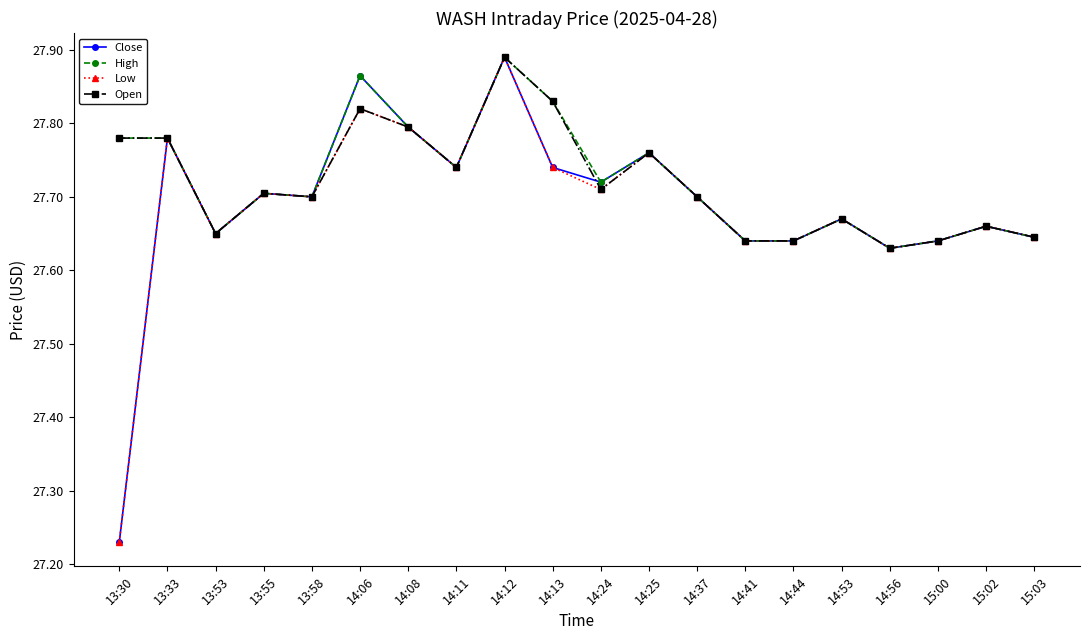

What is the spread (max minus min) of values at 13:30?

0.6